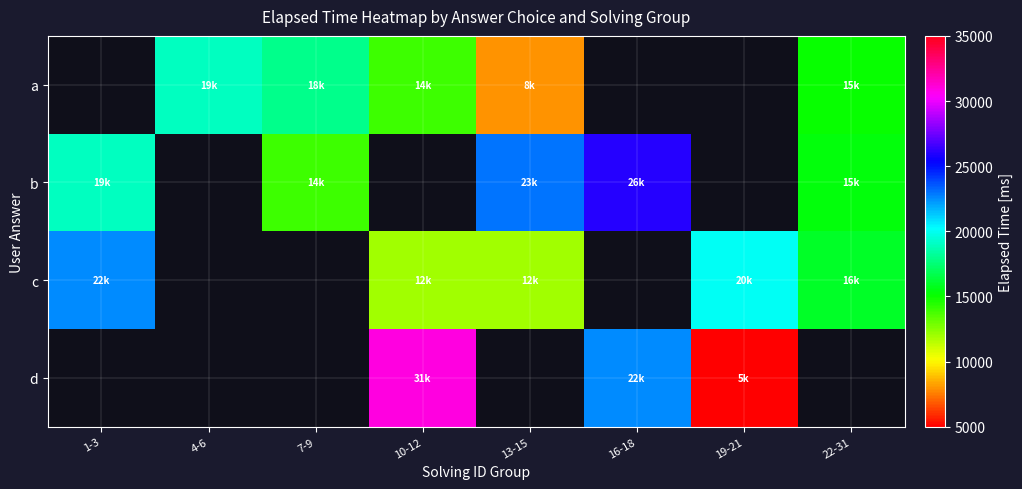

At which label does c reach its peak?

1-3